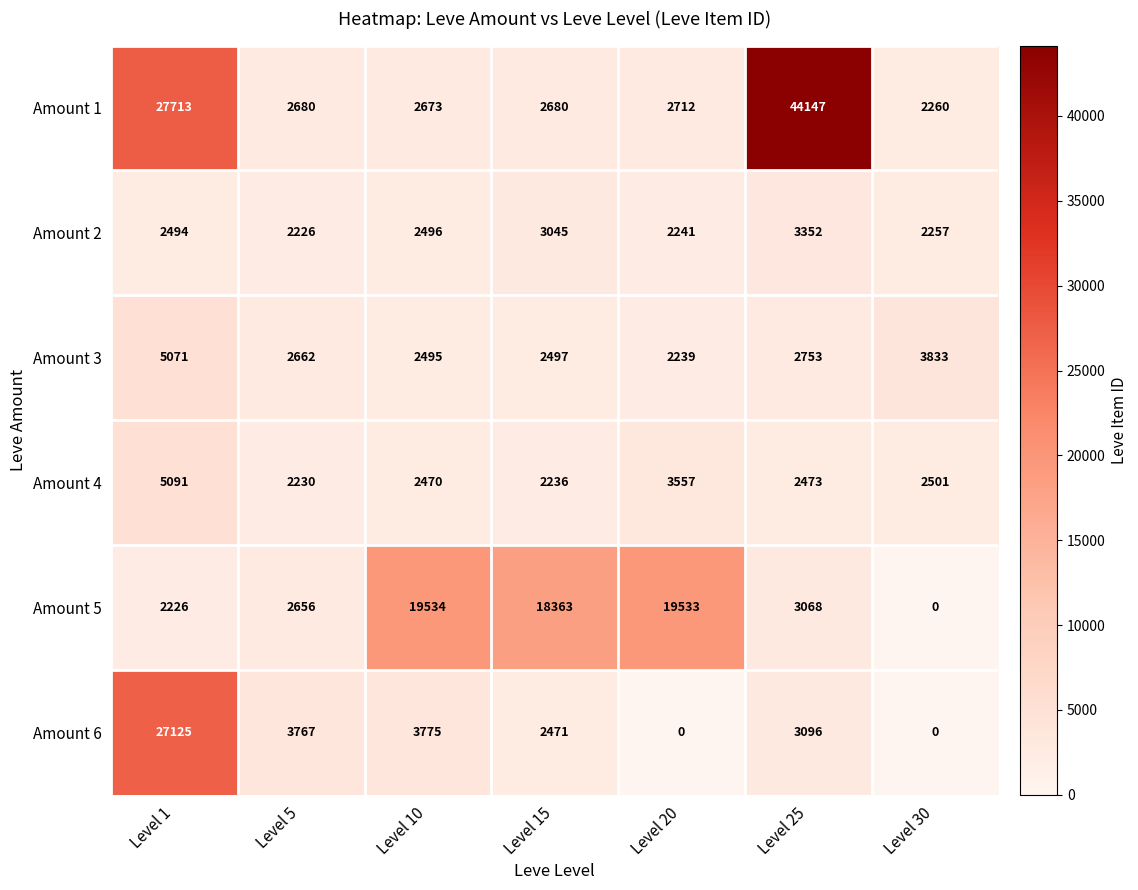

What is the difference between the maximum and minimum values in the Amount 1 series?

41887